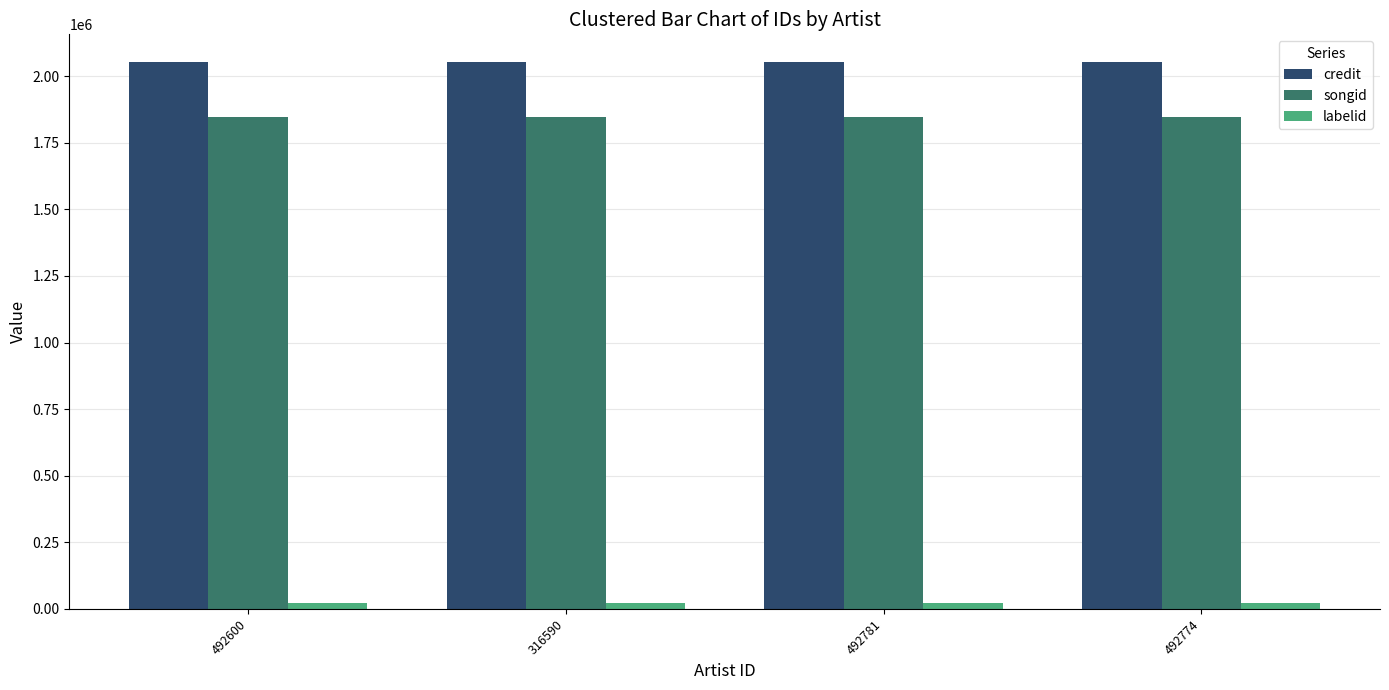

What is the minimum value shown in the chart?

23318